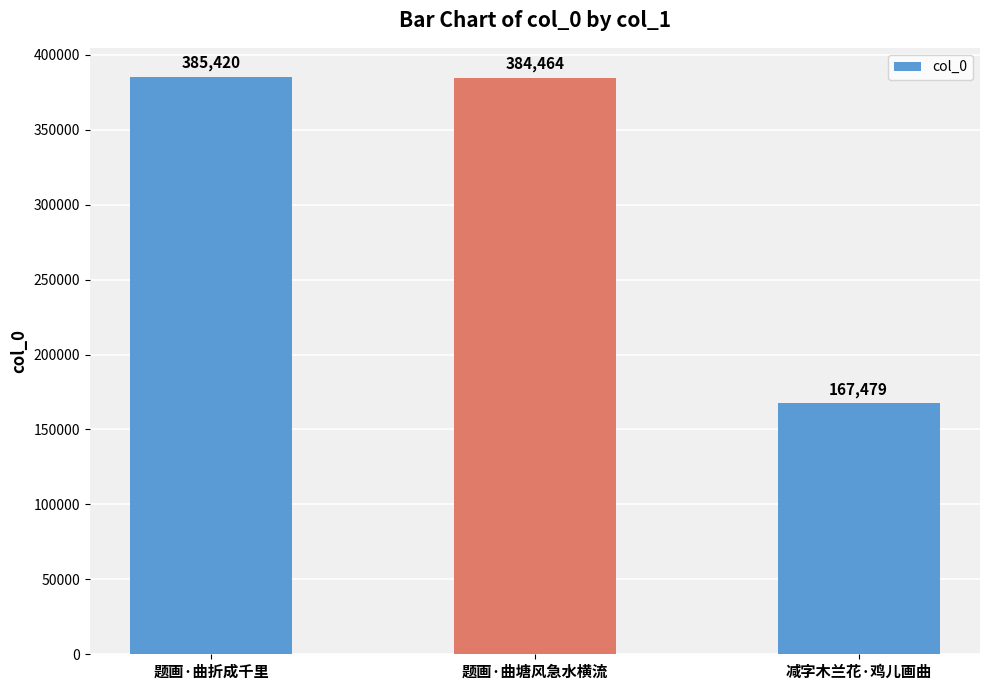

What is the difference between the maximum and minimum values?

217941